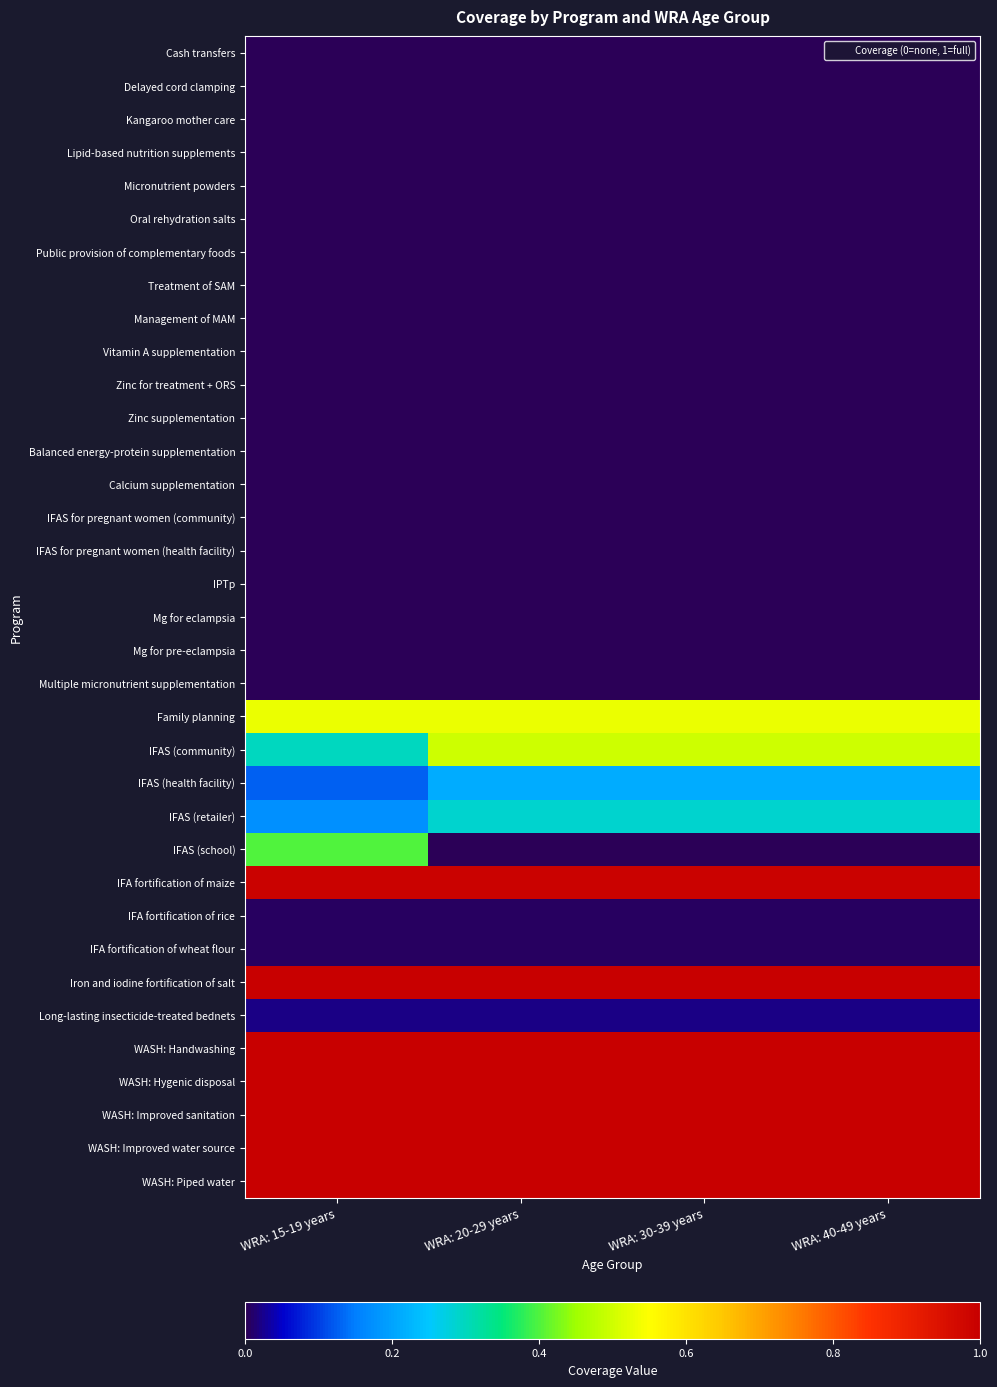

At how many categories does at least one series exceed 0?

4